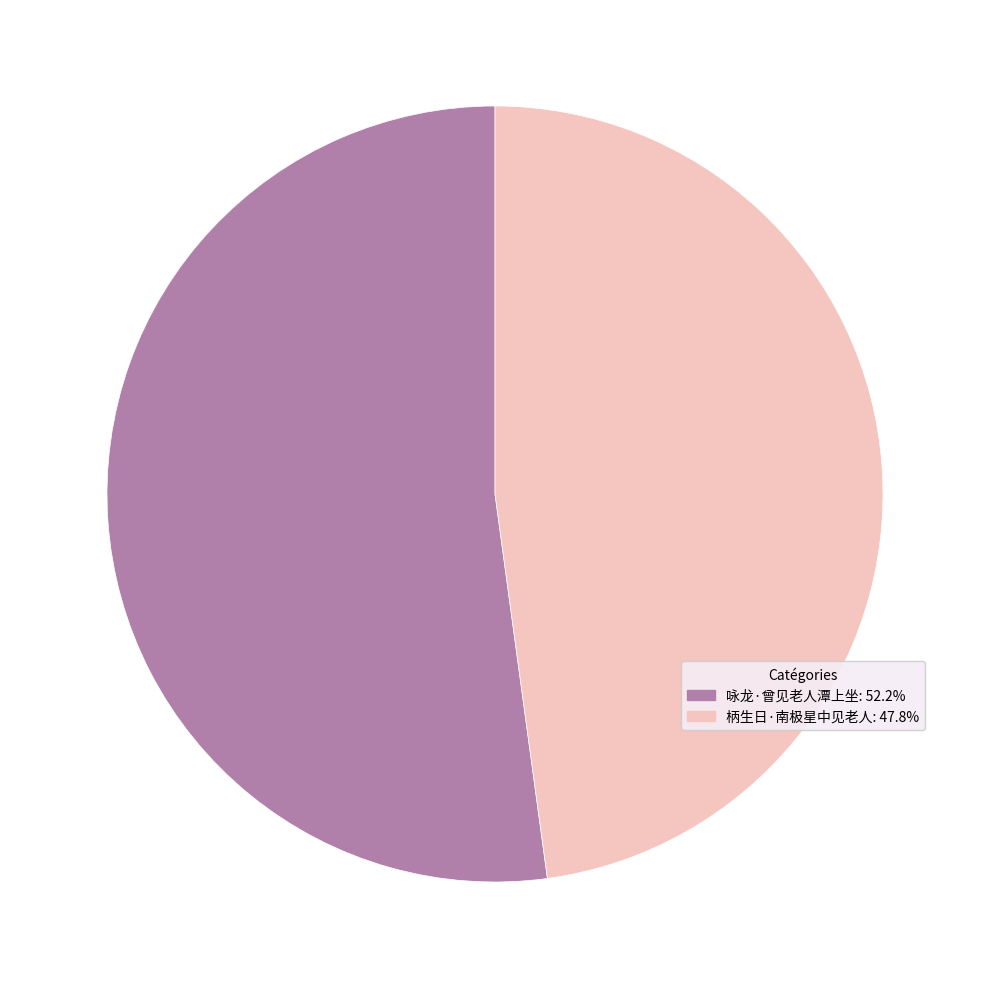

Which category has the smallest portion of the pie?

柄生日·南极星中见老人